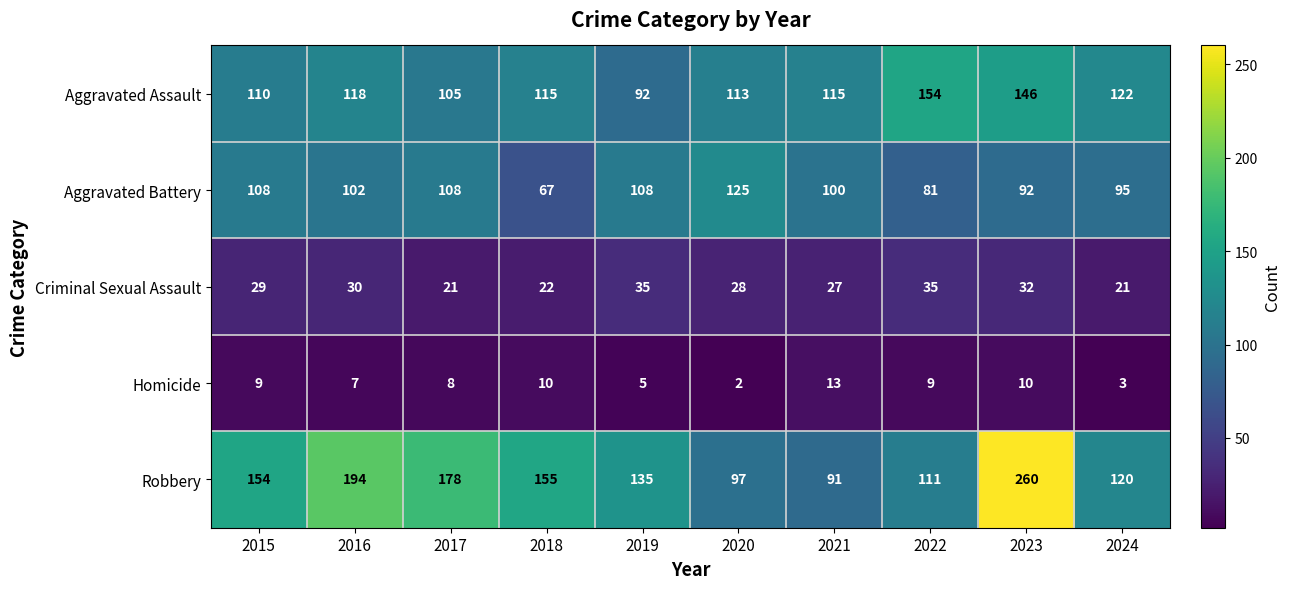

What is the difference between the highest and lowest values at 2024?

119